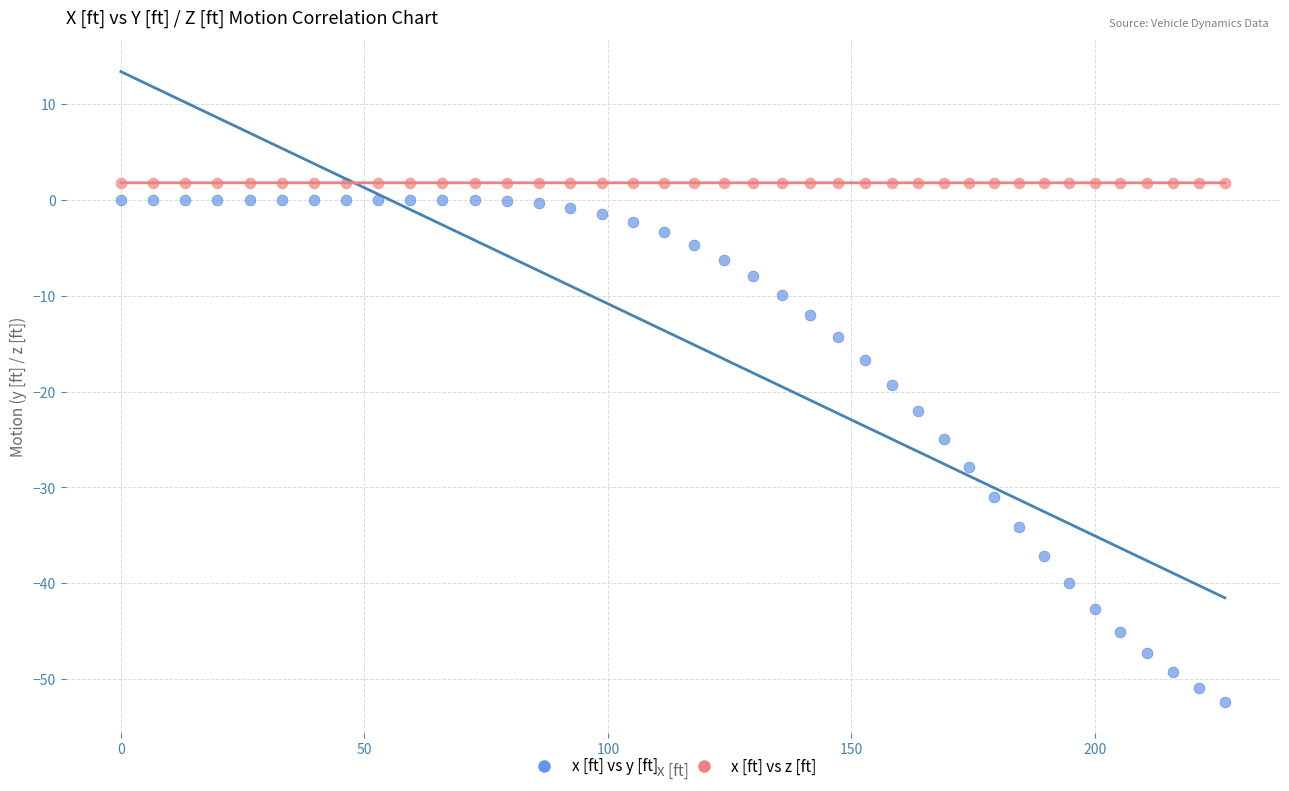

Which series contains the highest Y value?

x [ft] vs z [ft]